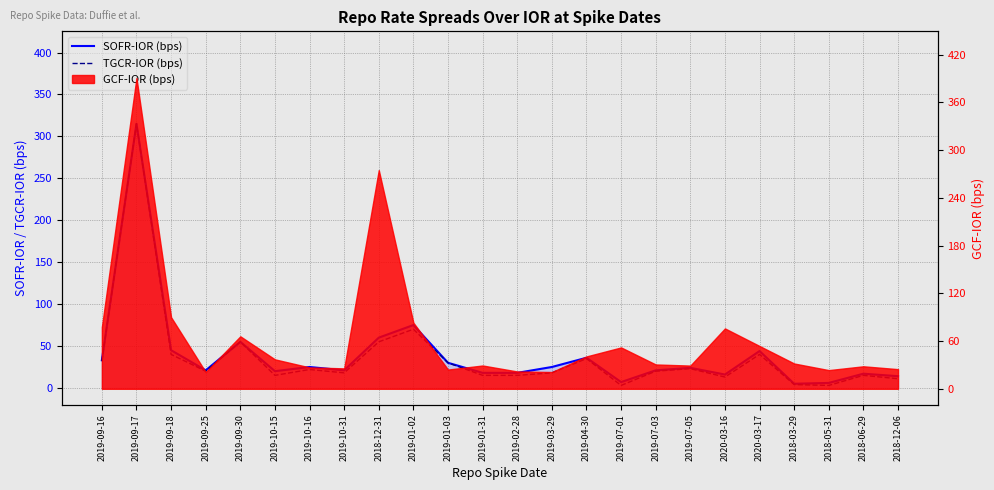

What is the label of the 17th point from the left?

2019-07-03